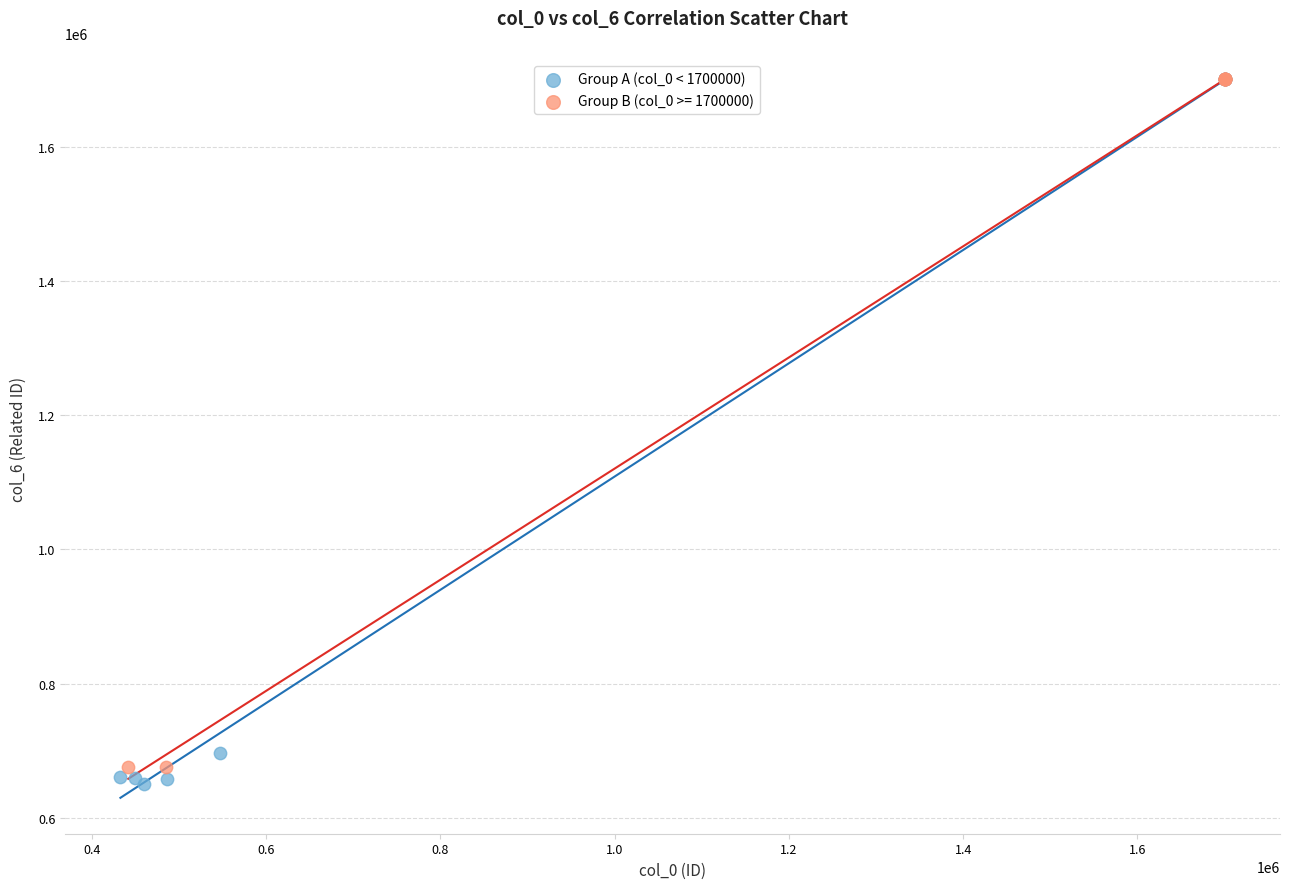

Which series has the widest spread of Y values?

Group A (col_0 < 1700000)